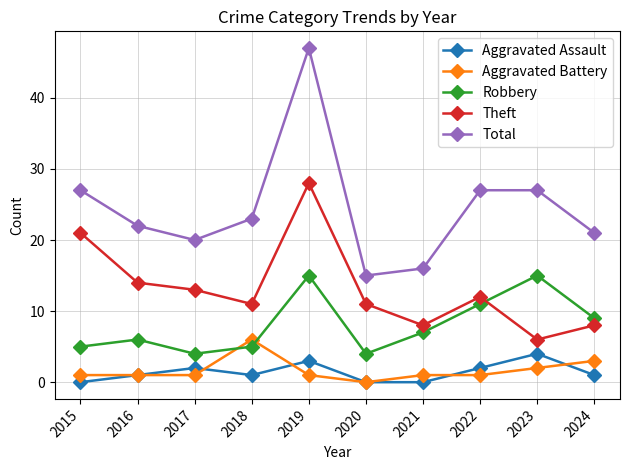

Where is the first local maximum for Aggravated Assault?

2017